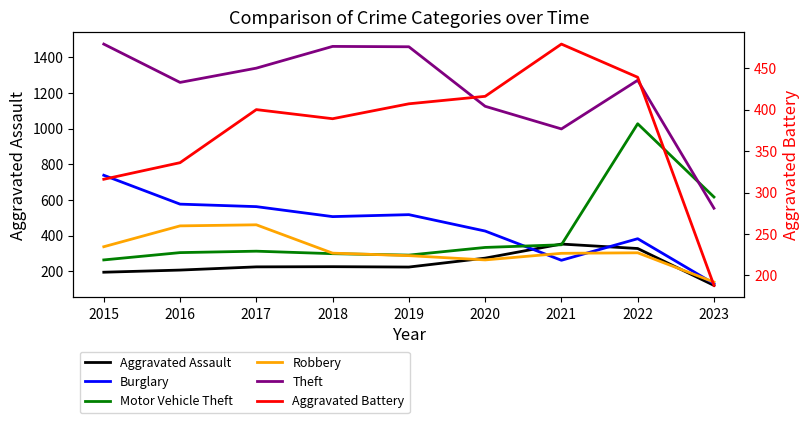

At which label does Burglary reach its peak?

2015